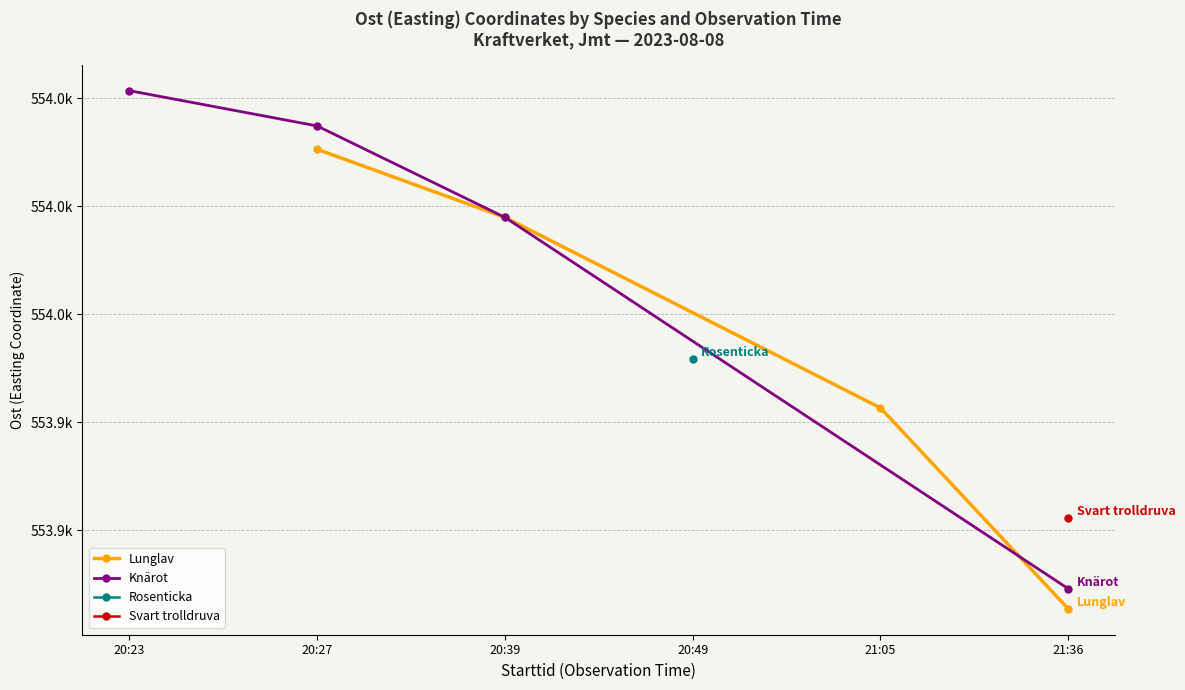

What is the sum of all Lunglav values?

2215741.4